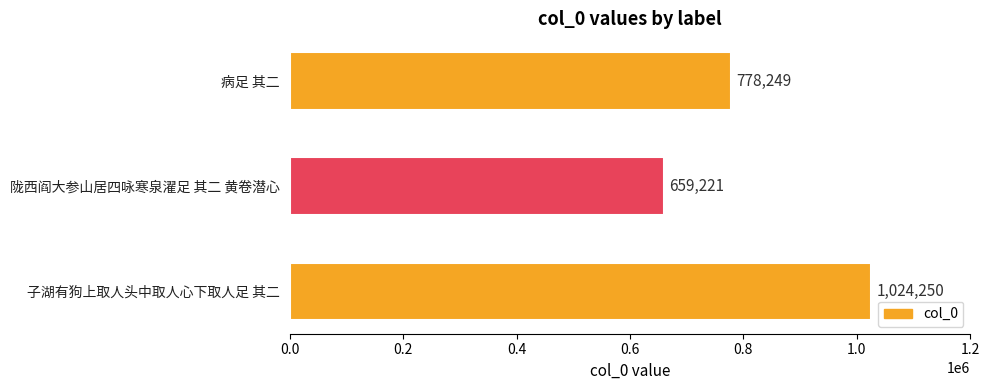

How many values are between 659221 and 1024250?

3